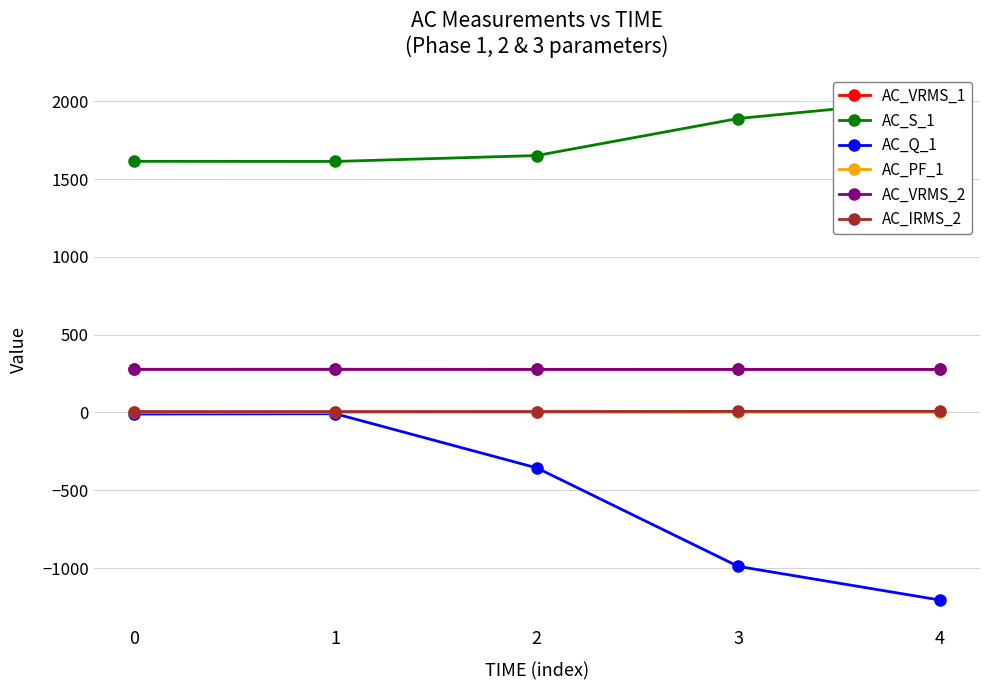

True or false: AC_IRMS_2 and AC_Q_1 intersect in this chart.

False